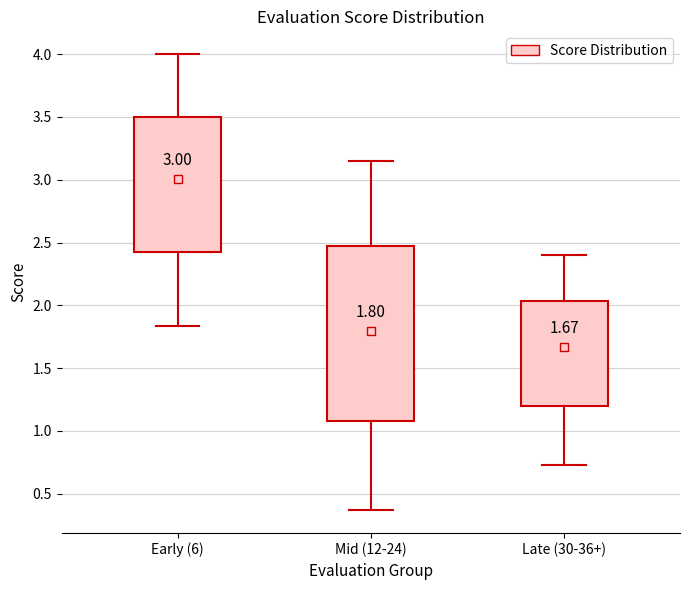

Comparing the boxes themselves (not the whiskers), which one is the tallest?

Mid (12-24)